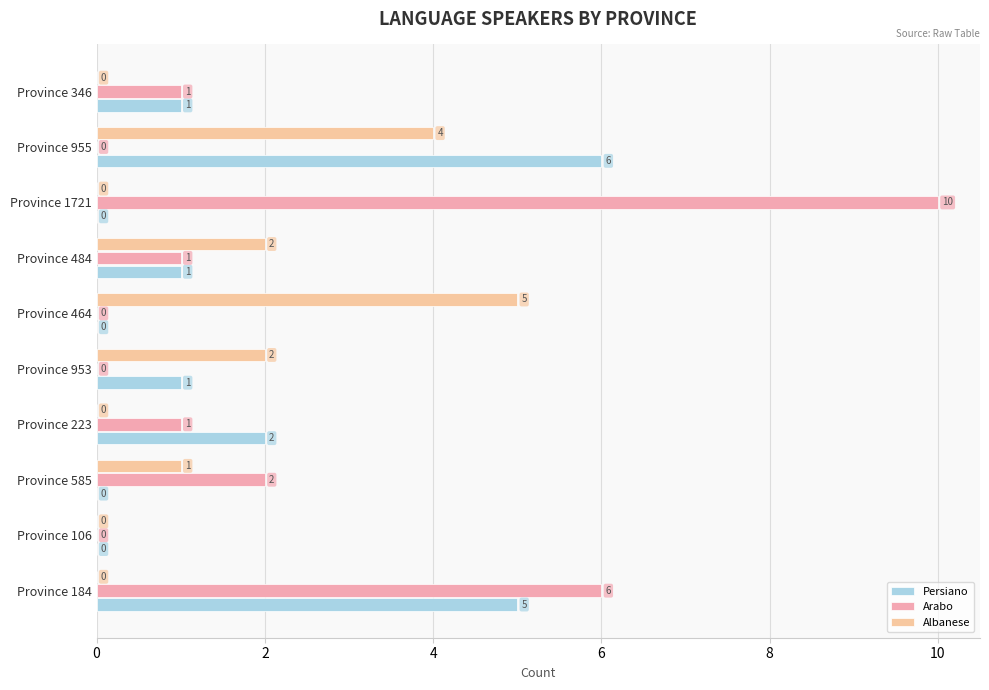

Reading left to right, transcribe all the data shown in this chart.

Persiano: 5	0	0	2	1	0	1	0	6	1
Arabo: 6	0	2	1	0	0	1	10	0	1
Albanese: 0	0	1	0	2	5	2	0	4	0